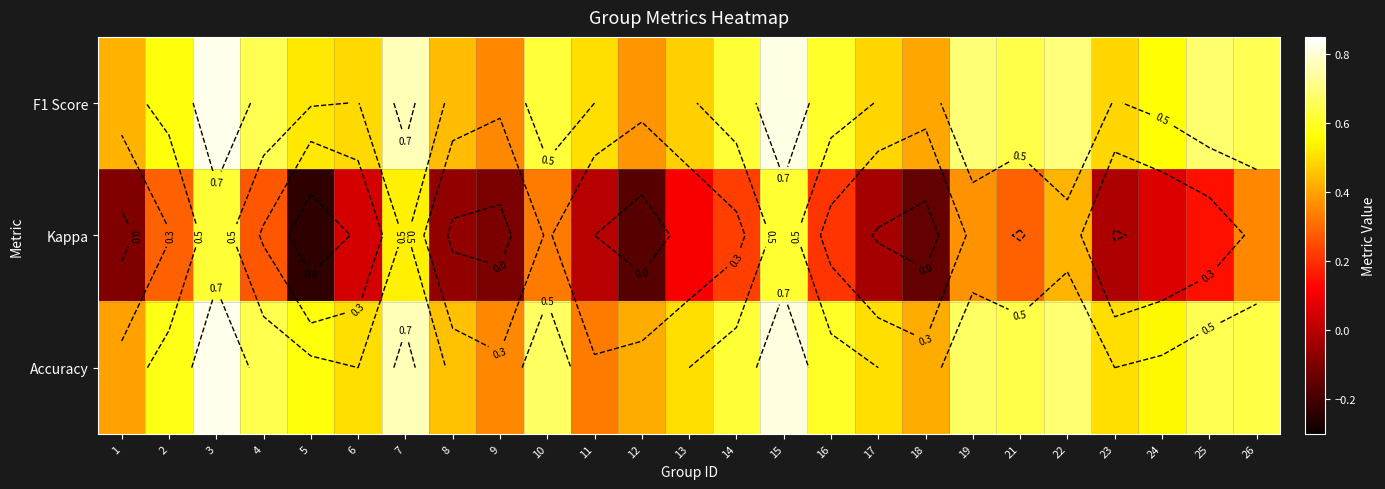

True or false: Kappa has a value of -0.3 at 18.

False